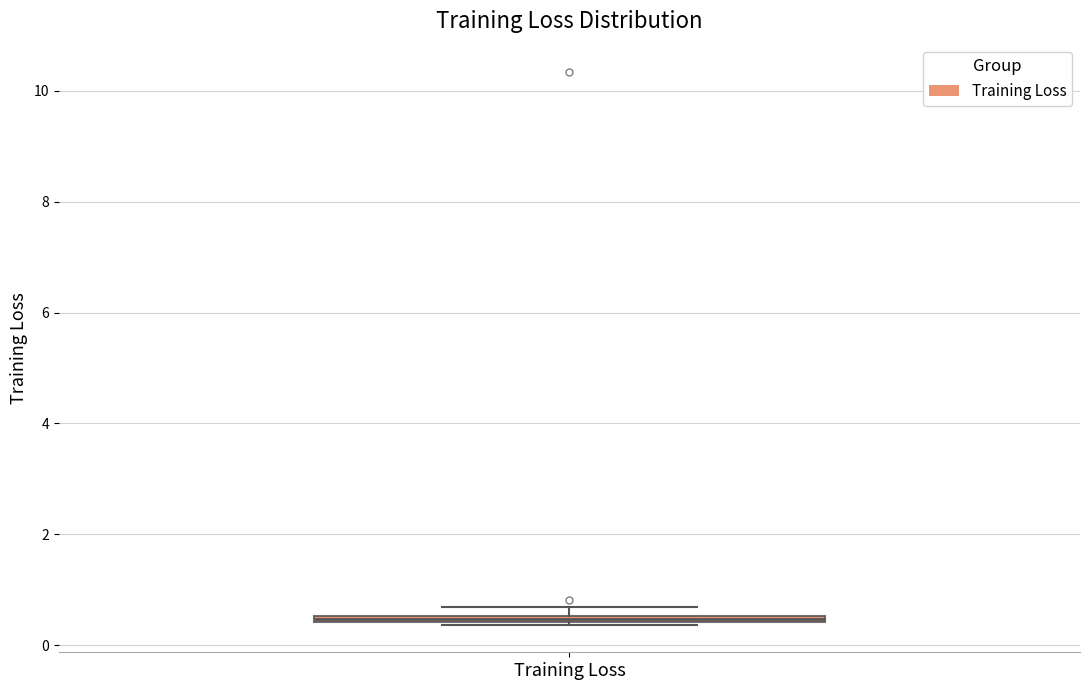

Where is the lower edge of the box for Training Loss on the y-axis? The values are not printed on the chart, so give them approximately, as read against the axis.

0.4